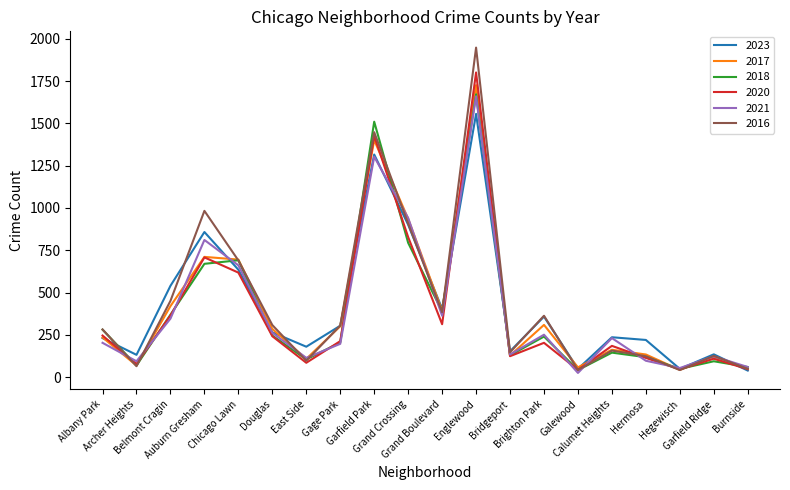

True or false: 2018 has a value of 94 at Garfield Ridge.

True